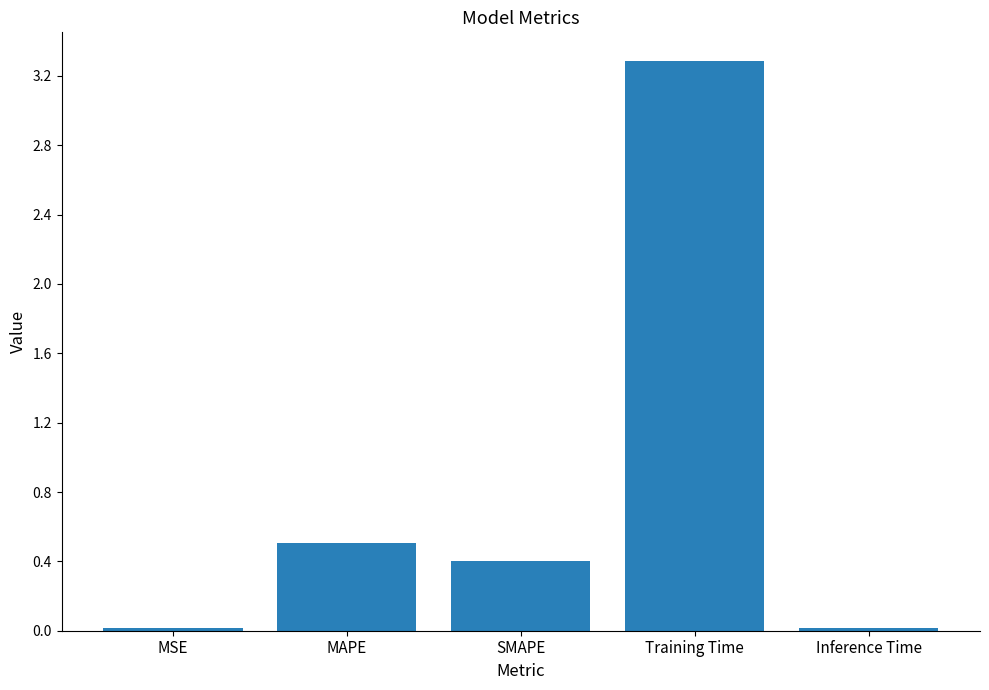

Where is the data nearest to the value 1?

MAPE